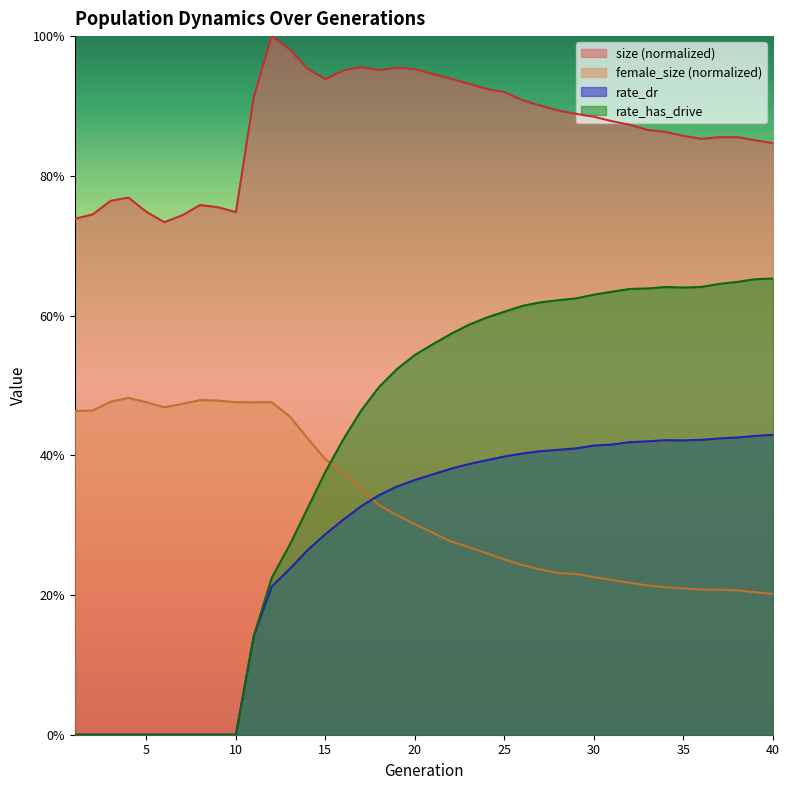

Which series has the largest total across all categories?

size